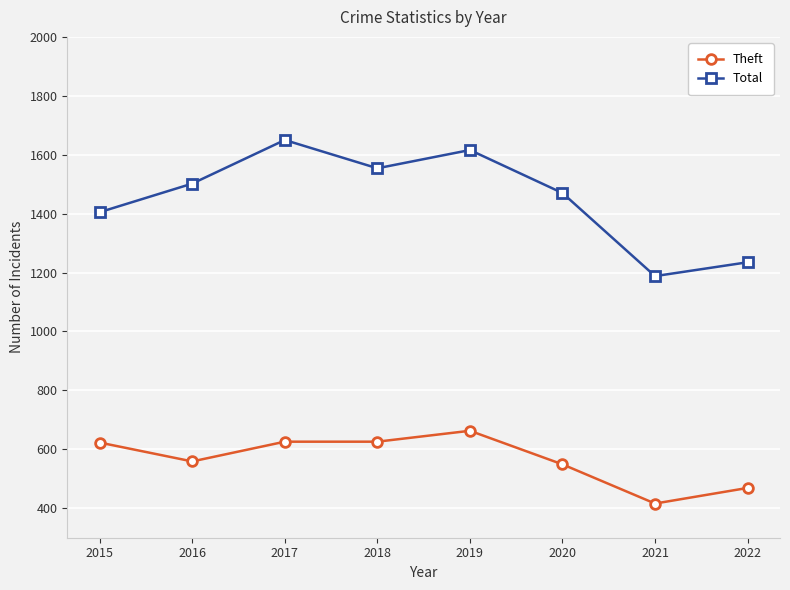

Which series has the largest range (max minus min)?

Total